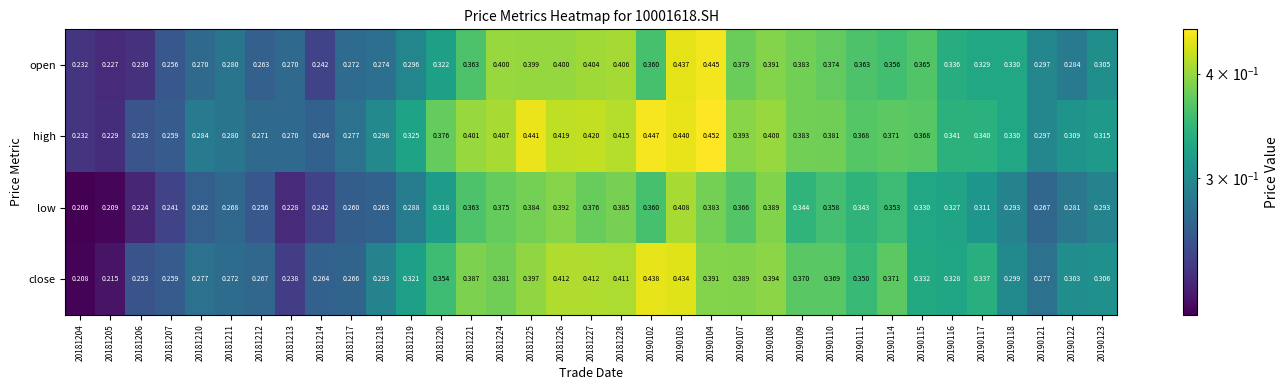

Which series has the widest spread of values?

close